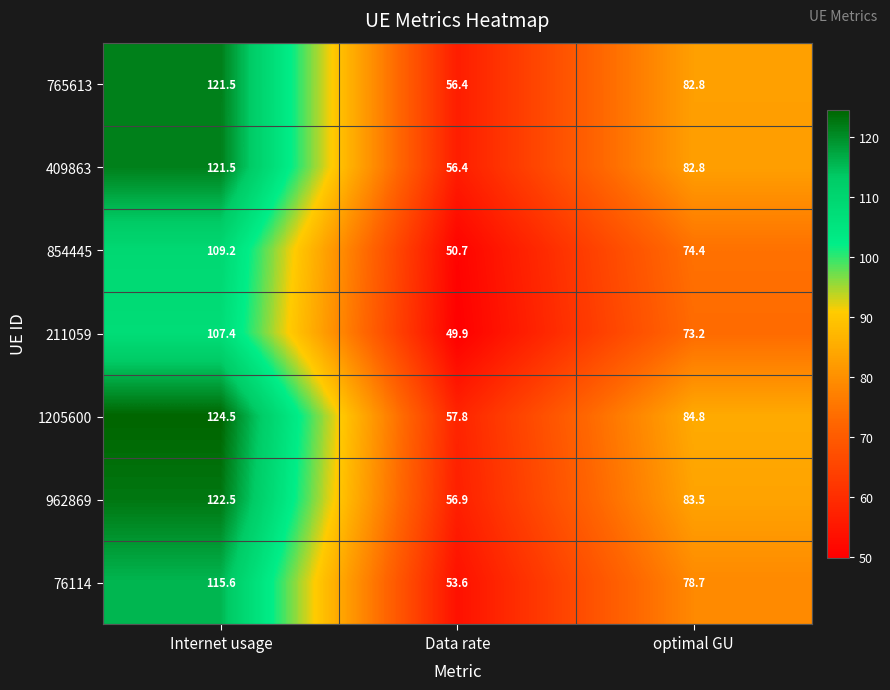

What is the difference between the maximum and second lowest values in the 765613 series?

38.7